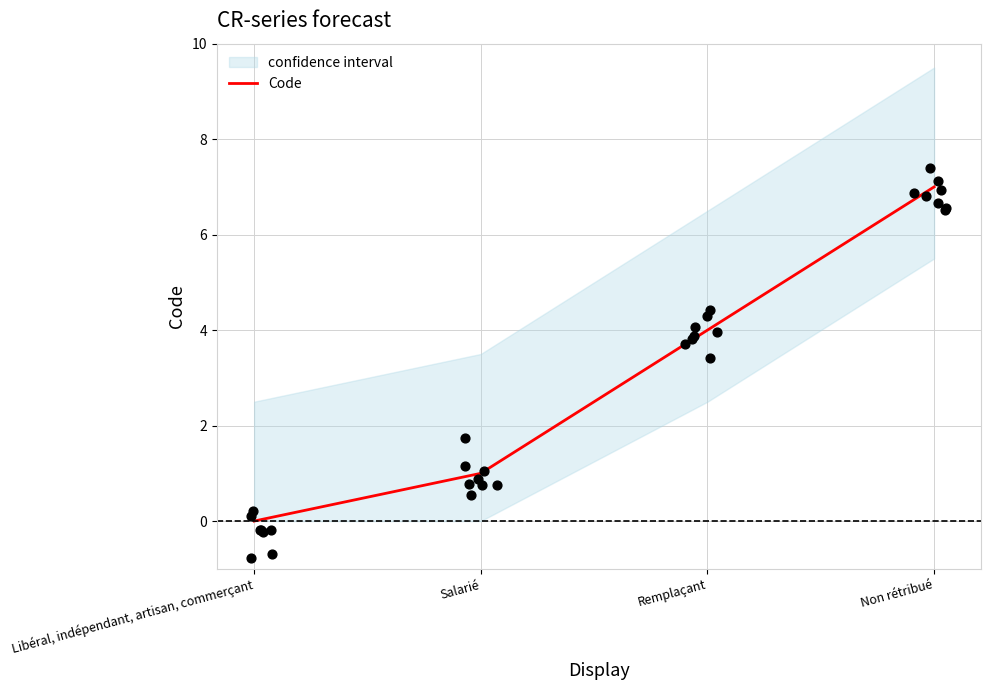

What is the change in value from Libéral, indépendant, artisan, commerçant to Non rétribué?

+7